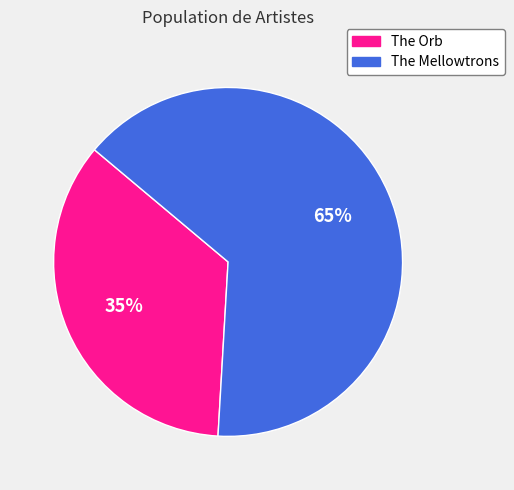

Is there a majority slice in this chart?

Yes